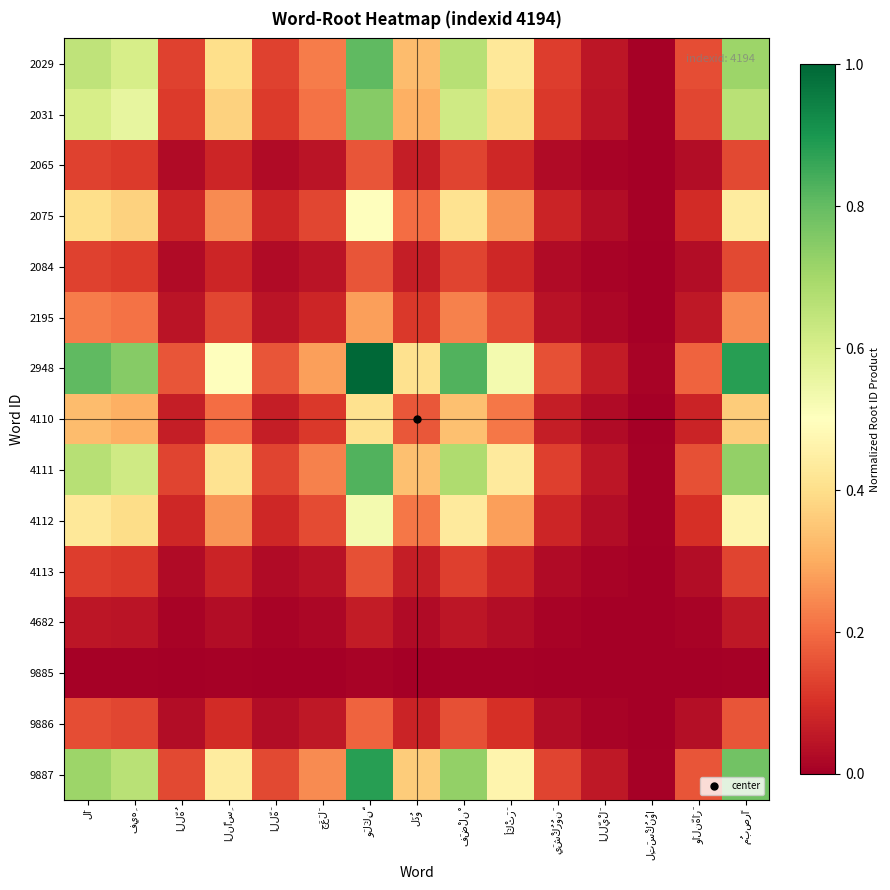

Reading left to right, what are all the values shown in this chart?

2029: لَا=0.7	فِيهِ=0.6	اللَّهُ=0.1	النَّاسِ=0.4	اللَّهَ=0.1	جَعَلَ=0.2	وَلَكِنَّ=0.8	لَذُو=0.3	فَضْلنْ=0.7	أَكْثَرَ=0.4	يَشْكُرُونَ=0.1	اللَّيْلَ=0.0	لِتَسْكُنُوا=0.0	وَالنَّهَارَ=0.1	مُبصِرًا=0.7
2031: لَا=0.6	فِيهِ=0.6	اللَّهُ=0.1	النَّاسِ=0.4	اللَّهَ=0.1	جَعَلَ=0.2	وَلَكِنَّ=0.7	لَذُو=0.3	فَضْلنْ=0.6	أَكْثَرَ=0.4	يَشْكُرُونَ=0.1	اللَّيْلَ=0.0	لِتَسْكُنُوا=0.0	وَالنَّهَارَ=0.1	مُبصِرًا=0.7
2065: لَا=0.1	فِيهِ=0.1	اللَّهُ=0.0	النَّاسِ=0.1	اللَّهَ=0.0	جَعَلَ=0.0	وَلَكِنَّ=0.2	لَذُو=0.1	فَضْلنْ=0.1	أَكْثَرَ=0.1	يَشْكُرُونَ=0.0	اللَّيْلَ=0.0	لِتَسْكُنُوا=0.0	وَالنَّهَارَ=0.0	مُبصِرًا=0.1
2075: لَا=0.4	فِيهِ=0.4	اللَّهُ=0.1	النَّاسِ=0.2	اللَّهَ=0.1	جَعَلَ=0.1	وَلَكِنَّ=0.5	لَذُو=0.2	فَضْلنْ=0.4	أَكْثَرَ=0.3	يَشْكُرُونَ=0.1	اللَّيْلَ=0.0	لِتَسْكُنُوا=0.0	وَالنَّهَارَ=0.1	مُبصِرًا=0.4
2084: لَا=0.1	فِيهِ=0.1	اللَّهُ=0.0	النَّاسِ=0.1	اللَّهَ=0.0	جَعَلَ=0.0	وَلَكِنَّ=0.2	لَذُو=0.1	فَضْلنْ=0.1	أَكْثَرَ=0.1	يَشْكُرُونَ=0.0	اللَّيْلَ=0.0	لِتَسْكُنُوا=0.0	وَالنَّهَارَ=0.0	مُبصِرًا=0.1
2195: لَا=0.2	فِيهِ=0.2	اللَّهُ=0.0	النَّاسِ=0.1	اللَّهَ=0.0	جَعَلَ=0.1	وَلَكِنَّ=0.3	لَذُو=0.1	فَضْلنْ=0.2	أَكْثَرَ=0.1	يَشْكُرُونَ=0.0	اللَّيْلَ=0.0	لِتَسْكُنُوا=0.0	وَالنَّهَارَ=0.1	مُبصِرًا=0.2
2948: لَا=0.8	فِيهِ=0.7	اللَّهُ=0.2	النَّاسِ=0.5	اللَّهَ=0.2	جَعَلَ=0.3	وَلَكِنَّ=1.0	لَذُو=0.4	فَضْلنْ=0.8	أَكْثَرَ=0.5	يَشْكُرُونَ=0.2	اللَّيْلَ=0.1	لِتَسْكُنُوا=0.0	وَالنَّهَارَ=0.2	مُبصِرًا=0.9
4110: لَا=0.3	فِيهِ=0.3	اللَّهُ=0.1	النَّاسِ=0.2	اللَّهَ=0.1	جَعَلَ=0.1	وَلَكِنَّ=0.4	لَذُو=0.2	فَضْلنْ=0.3	أَكْثَرَ=0.2	يَشْكُرُونَ=0.1	اللَّيْلَ=0.0	لِتَسْكُنُوا=0.0	وَالنَّهَارَ=0.1	مُبصِرًا=0.4
4111: لَا=0.7	فِيهِ=0.6	اللَّهُ=0.1	النَّاسِ=0.4	اللَّهَ=0.1	جَعَلَ=0.2	وَلَكِنَّ=0.8	لَذُو=0.3	فَضْلنْ=0.7	أَكْثَرَ=0.4	يَشْكُرُونَ=0.1	اللَّيْلَ=0.0	لِتَسْكُنُوا=0.0	وَالنَّهَارَ=0.2	مُبصِرًا=0.7
4112: لَا=0.4	فِيهِ=0.4	اللَّهُ=0.1	النَّاسِ=0.3	اللَّهَ=0.1	جَعَلَ=0.1	وَلَكِنَّ=0.5	لَذُو=0.2	فَضْلنْ=0.4	أَكْثَرَ=0.3	يَشْكُرُونَ=0.1	اللَّيْلَ=0.0	لِتَسْكُنُوا=0.0	وَالنَّهَارَ=0.1	مُبصِرًا=0.5
4113: لَا=0.1	فِيهِ=0.1	اللَّهُ=0.0	النَّاسِ=0.1	اللَّهَ=0.0	جَعَلَ=0.0	وَلَكِنَّ=0.2	لَذُو=0.1	فَضْلنْ=0.1	أَكْثَرَ=0.1	يَشْكُرُونَ=0.0	اللَّيْلَ=0.0	لِتَسْكُنُوا=0.0	وَالنَّهَارَ=0.0	مُبصِرًا=0.1
4682: لَا=0.0	فِيهِ=0.0	اللَّهُ=0.0	النَّاسِ=0.0	اللَّهَ=0.0	جَعَلَ=0.0	وَلَكِنَّ=0.1	لَذُو=0.0	فَضْلنْ=0.0	أَكْثَرَ=0.0	يَشْكُرُونَ=0.0	اللَّيْلَ=0.0	لِتَسْكُنُوا=0.0	وَالنَّهَارَ=0.0	مُبصِرًا=0.1
9885: لَا=0.0	فِيهِ=0.0	اللَّهُ=0.0	النَّاسِ=0.0	اللَّهَ=0.0	جَعَلَ=0.0	وَلَكِنَّ=0.0	لَذُو=0.0	فَضْلنْ=0.0	أَكْثَرَ=0.0	يَشْكُرُونَ=0.0	اللَّيْلَ=0.0	لِتَسْكُنُوا=0.0	وَالنَّهَارَ=0.0	مُبصِرًا=0.0
9886: لَا=0.1	فِيهِ=0.1	اللَّهُ=0.0	النَّاسِ=0.1	اللَّهَ=0.0	جَعَلَ=0.1	وَلَكِنَّ=0.2	لَذُو=0.1	فَضْلنْ=0.2	أَكْثَرَ=0.1	يَشْكُرُونَ=0.0	اللَّيْلَ=0.0	لِتَسْكُنُوا=0.0	وَالنَّهَارَ=0.0	مُبصِرًا=0.2
9887: لَا=0.7	فِيهِ=0.7	اللَّهُ=0.1	النَّاسِ=0.4	اللَّهَ=0.1	جَعَلَ=0.2	وَلَكِنَّ=0.9	لَذُو=0.4	فَضْلنْ=0.7	أَكْثَرَ=0.5	يَشْكُرُونَ=0.1	اللَّيْلَ=0.1	لِتَسْكُنُوا=0.0	وَالنَّهَارَ=0.2	مُبصِرًا=0.8